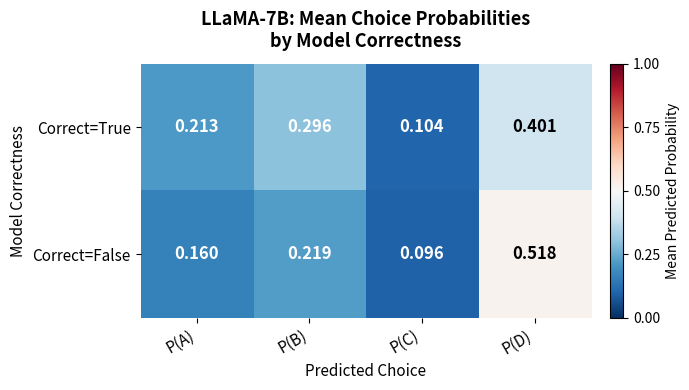

At which label is Correct=True closest to 0?

P(C)